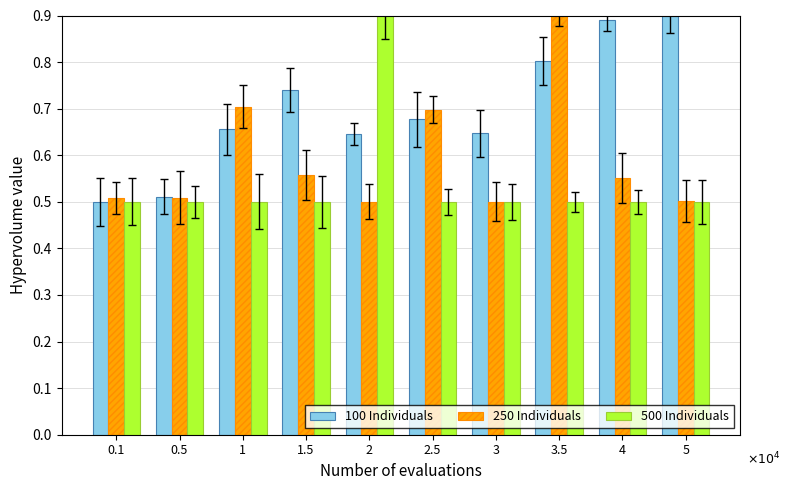

What position from the right is 4?

2